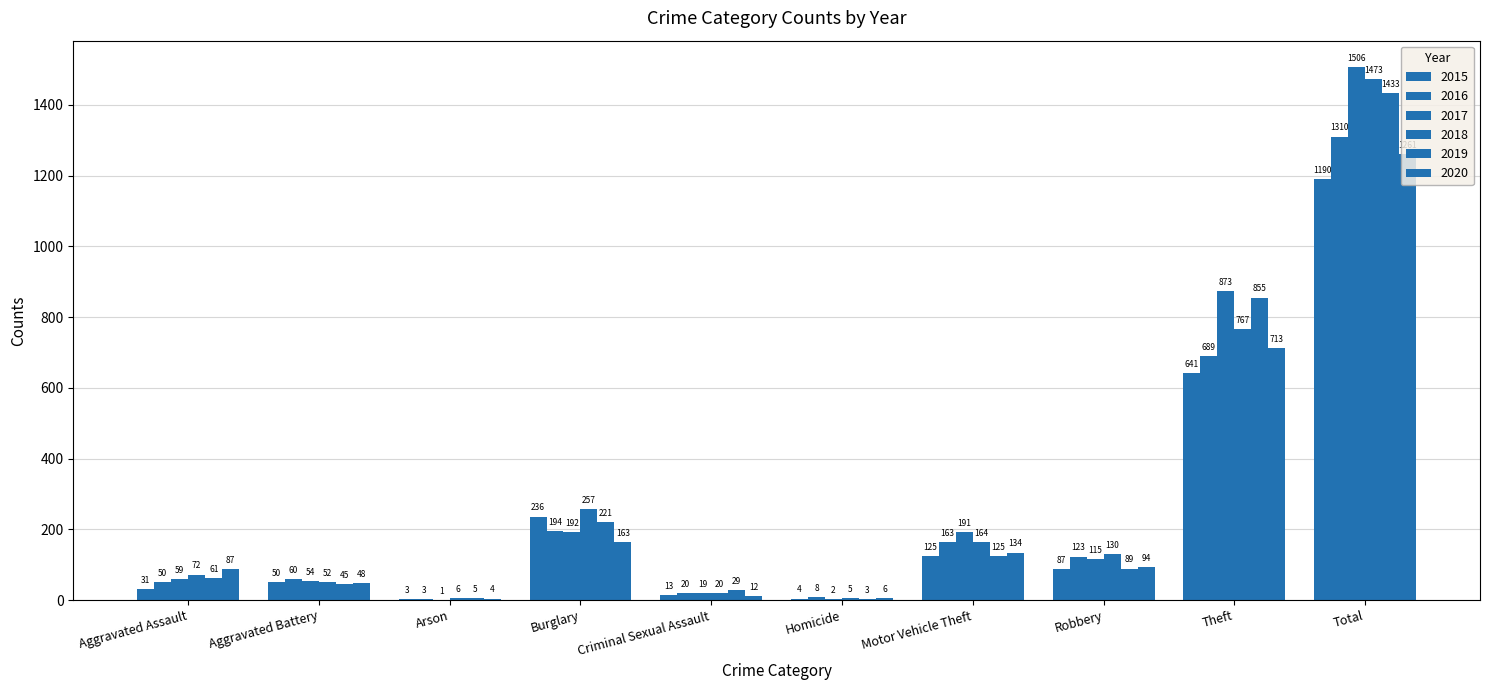

Reading left to right, extract all data points from this chart.

2015: 31	50	3	236	13	4	125	87	641	1190
2016: 50	60	3	194	20	8	163	123	689	1310
2017: 59	54	1	192	19	2	191	115	873	1506
2018: 72	52	6	257	20	5	164	130	767	1473
2019: 61	45	5	221	29	3	125	89	855	1433
2020: 87	48	4	163	12	6	134	94	713	1261